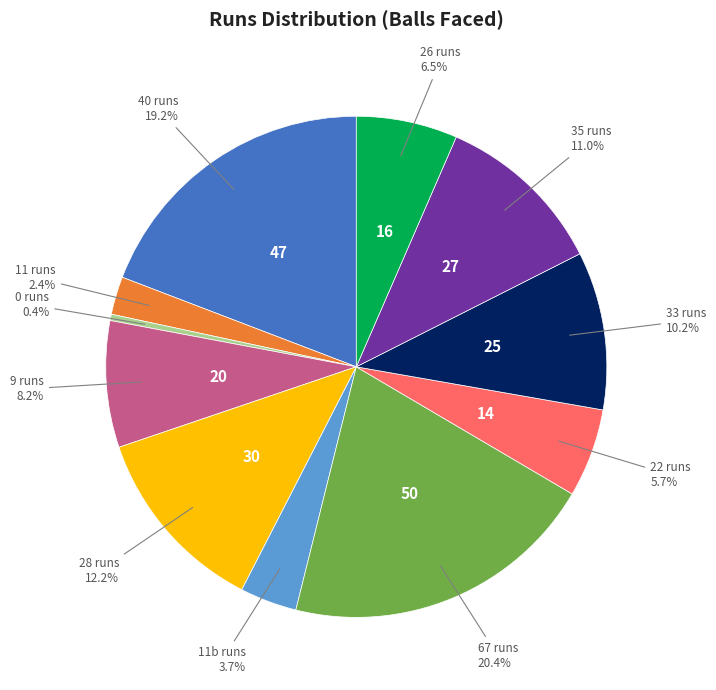

Count the number of slices in the pie.

11